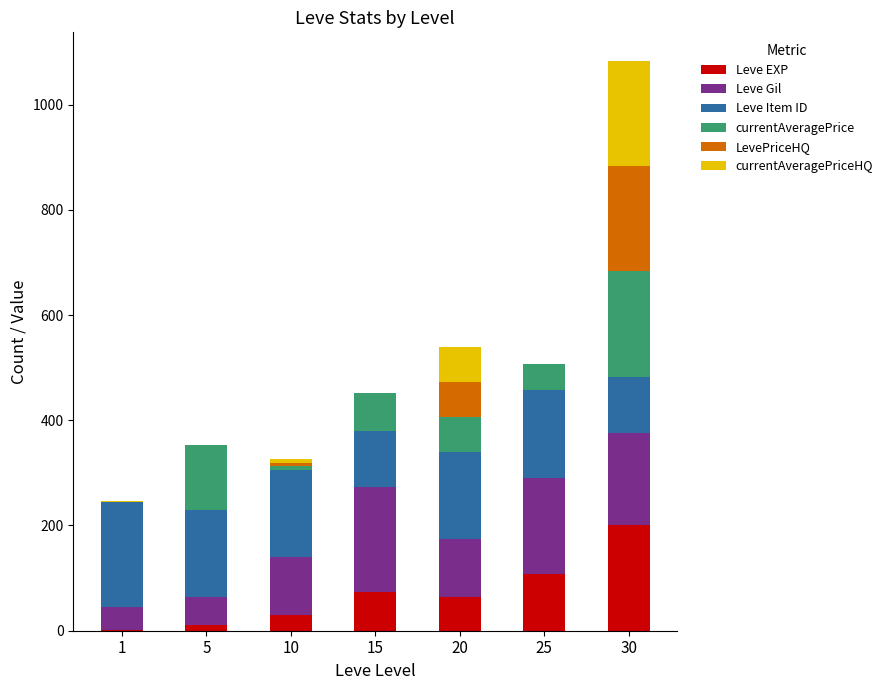

The Leve EXP series shows 200.0 at 30. True or false?

True